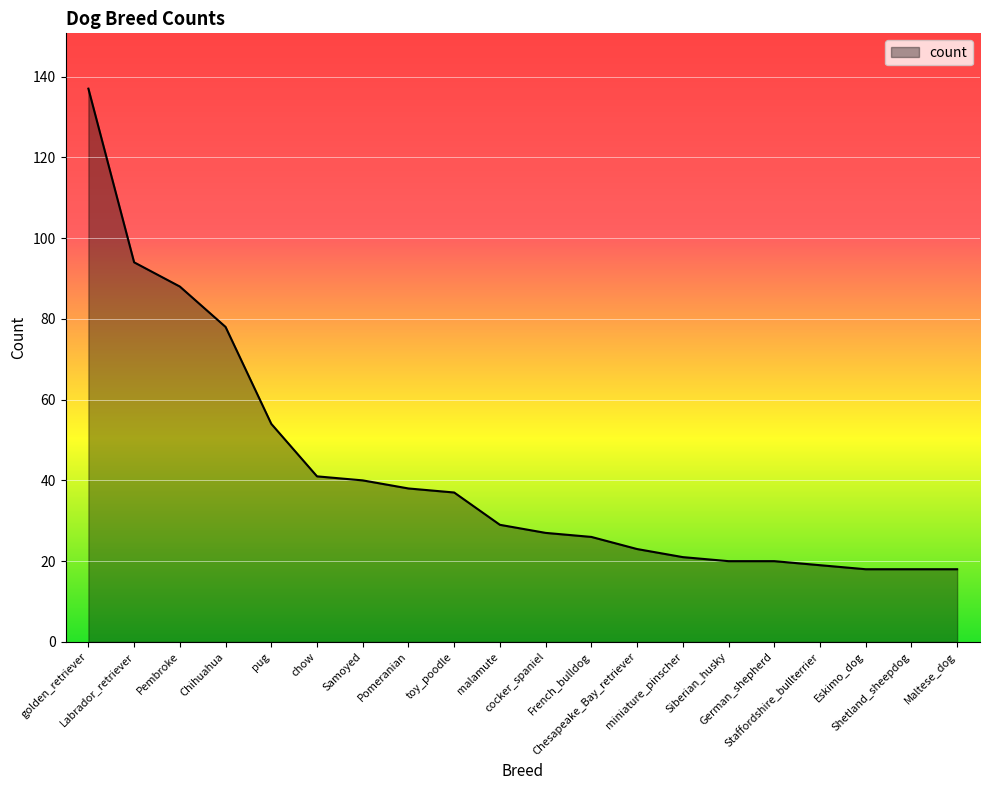

What is the smallest value displayed?

18